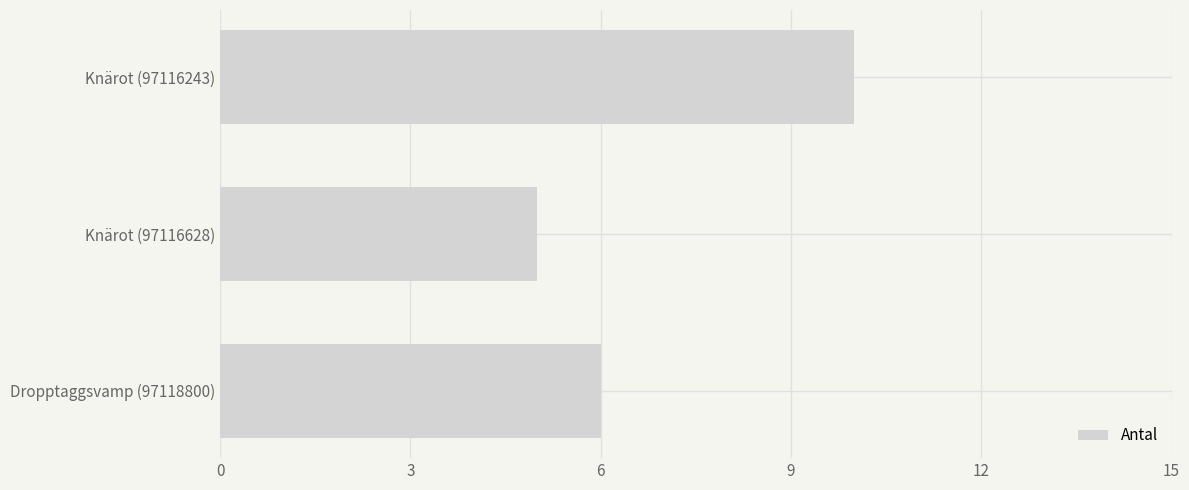

List the labels in order of value, smallest first.

Knärot (97116628), Dropptaggsvamp (97118800), Knärot (97116243)